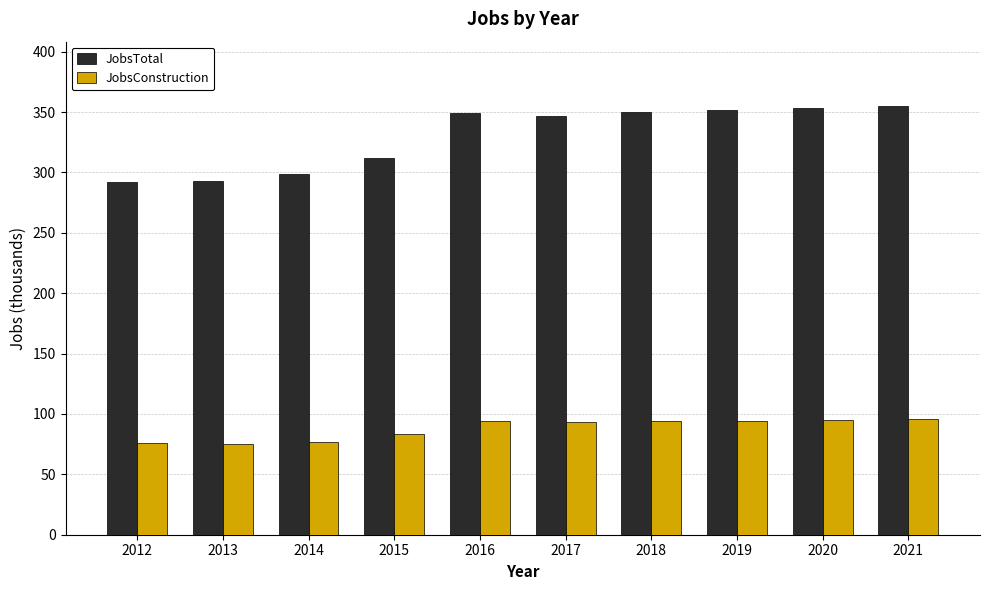

How many categories are shown in the chart?

10